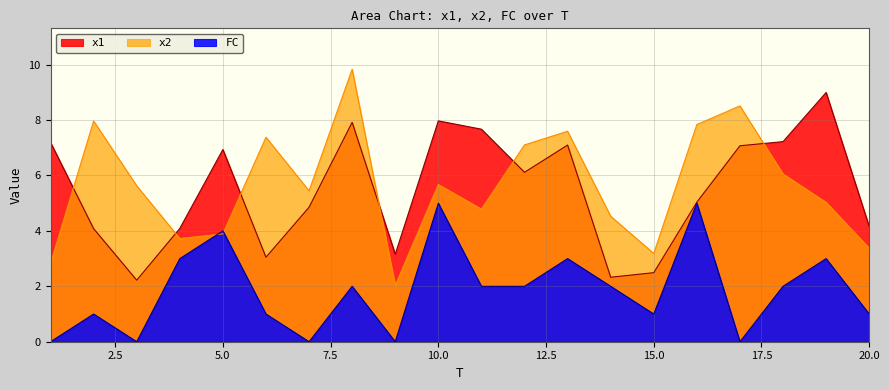

At which label does FC first exceed 2?

4